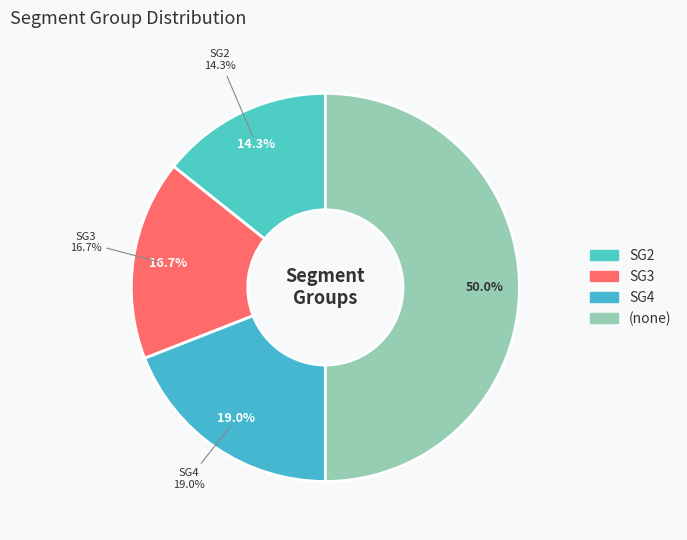

Is the sum of Other and SG4 greater than half?

Yes